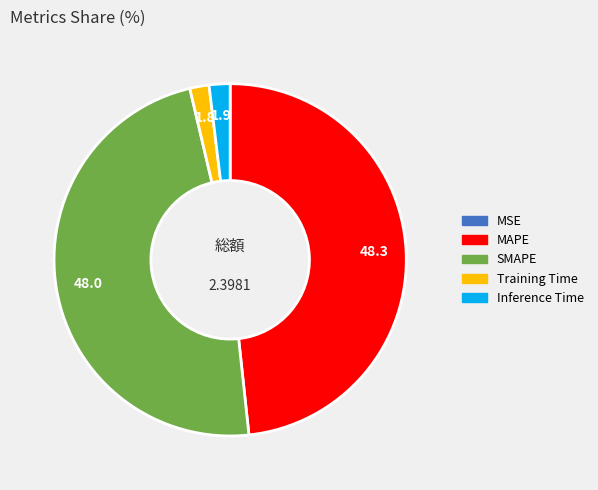

Between Training Time and SMAPE, which is larger?

SMAPE